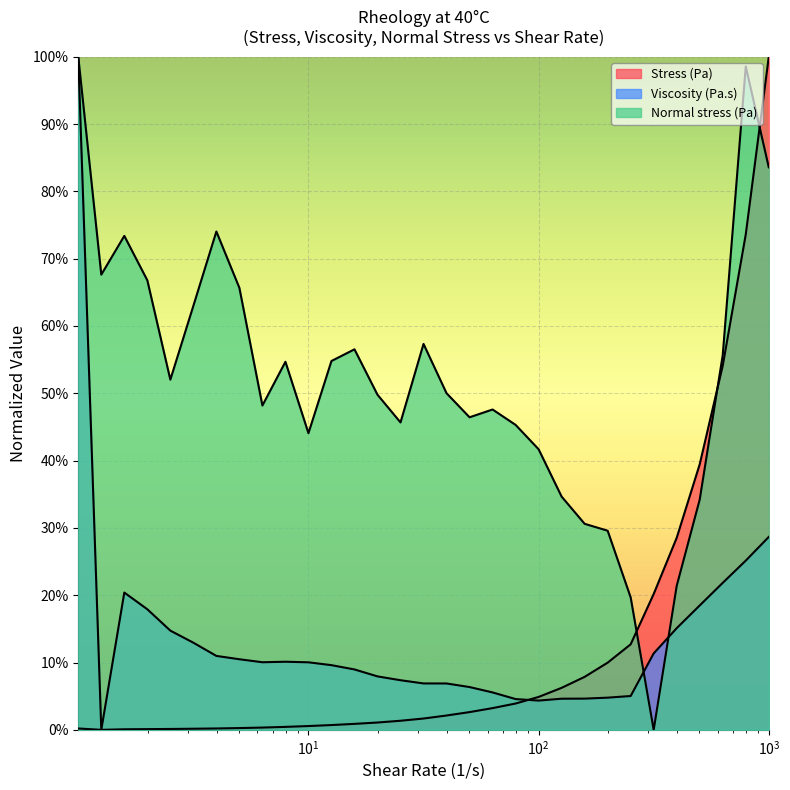

What position from the right is 13?

18